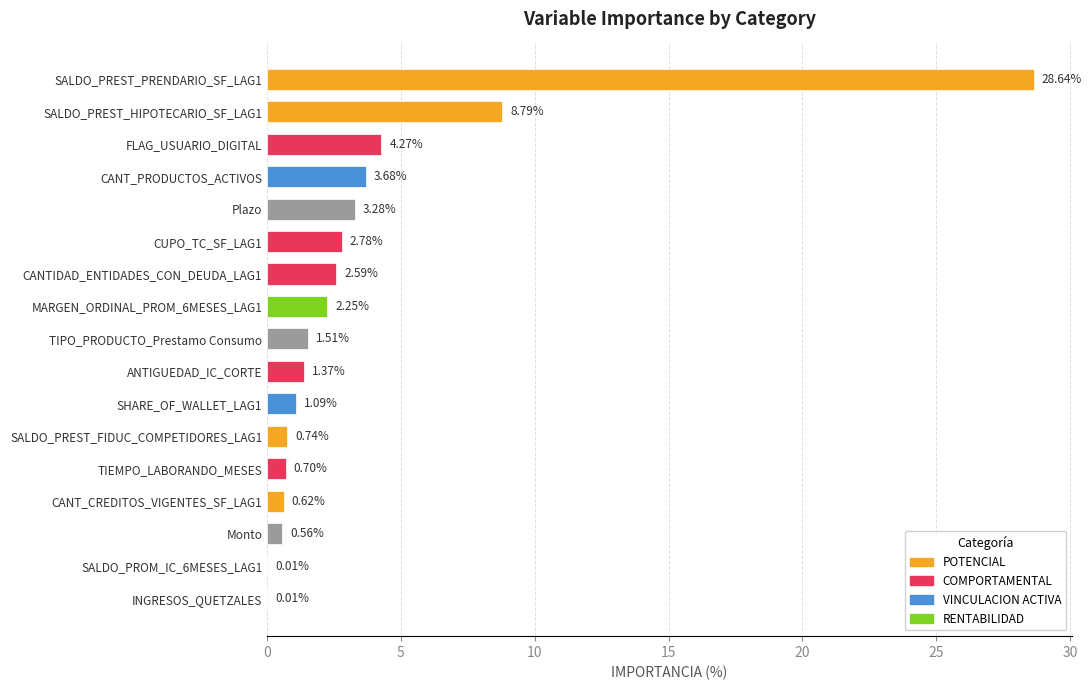

What is the change in value from CUPO_TC_SF_LAG1 to MARGEN_ORDINAL_PROM_6MESES_LAG1?

-0.5